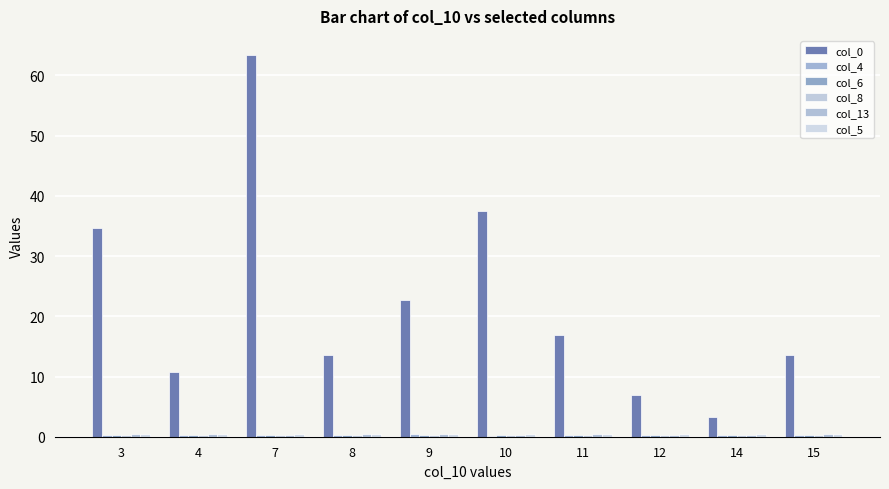

Rank the categories by col_8 value from highest to lowest.

11, 3, 9, 15, 8, 4, 7, 12, 14, 10